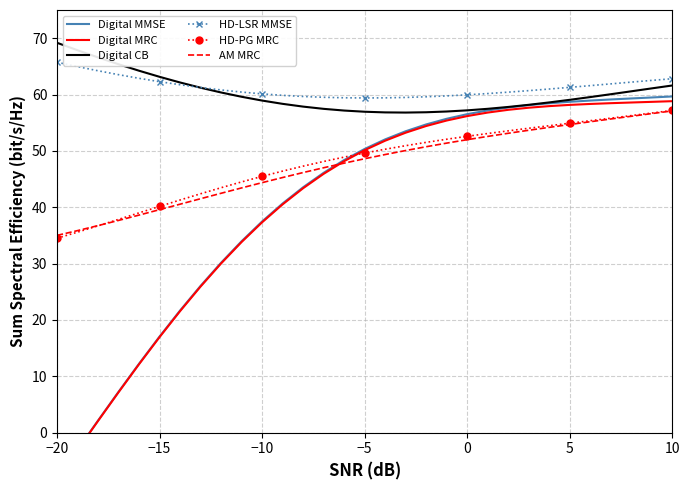

The Digital CB series shows 28.4 at 10. True or false?

False